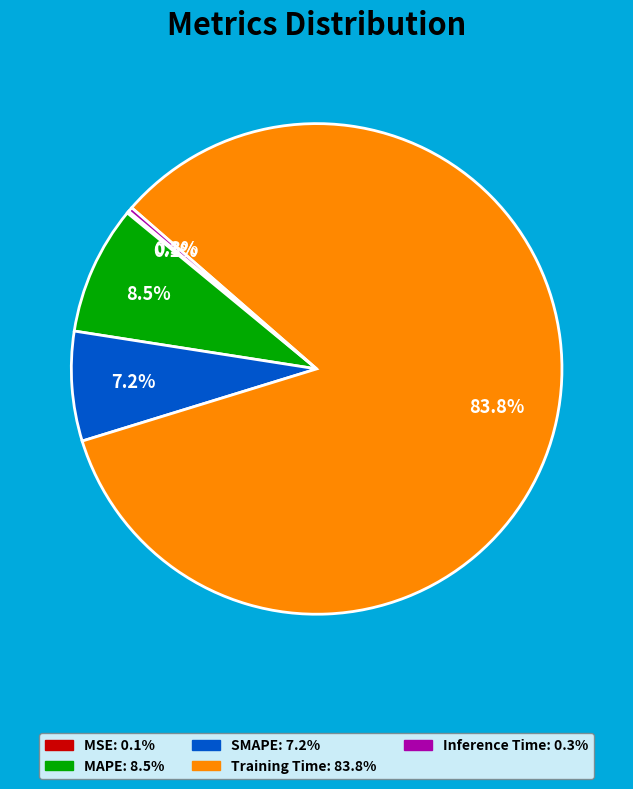

Which slice is the largest?

Training Time